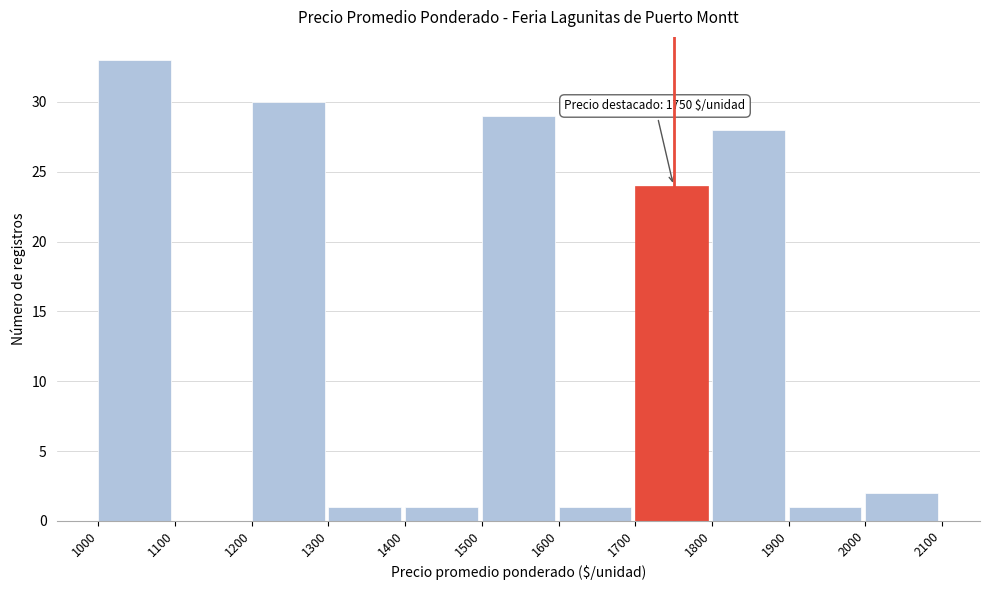

Which range on the x-axis has the tallest bar?

1000 to 1100